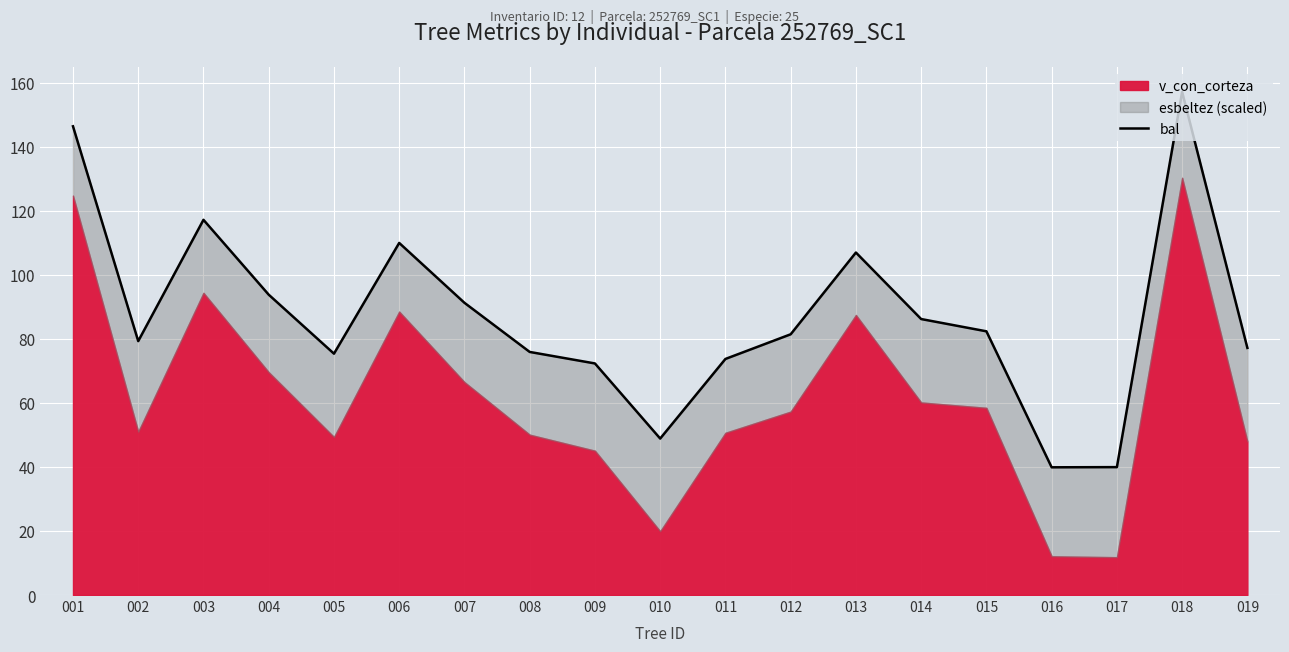

Reading right to left, transcribe all the data shown in this chart.

019=77.2	018=157.1	017=39.9	016=39.9	015=82.3	014=86.2	013=106.9	012=81.4	011=73.7	010=48.9	009=72.3	008=75.9	007=91.2	006=109.9	005=75.4	004=93.8	003=117.2	002=79.3	001=146.3